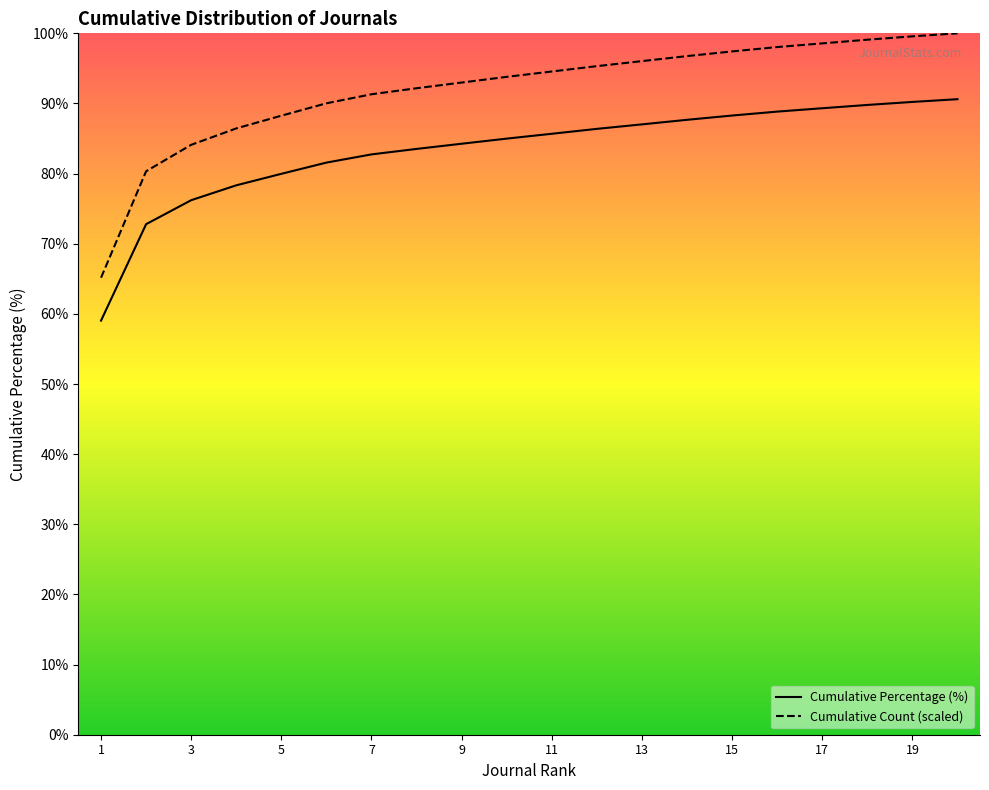

What value does the Cumulative Count (scaled) series have at 13?

96.0